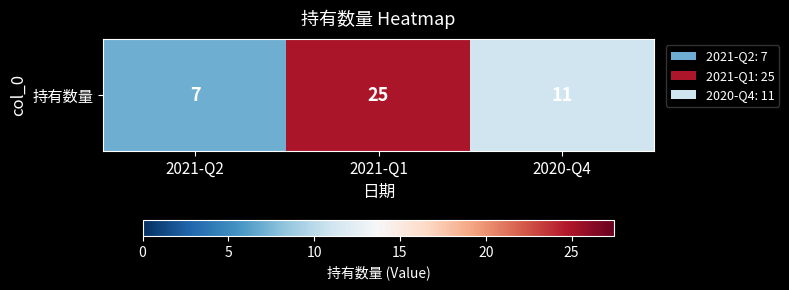

How many data points are less than 11?

1